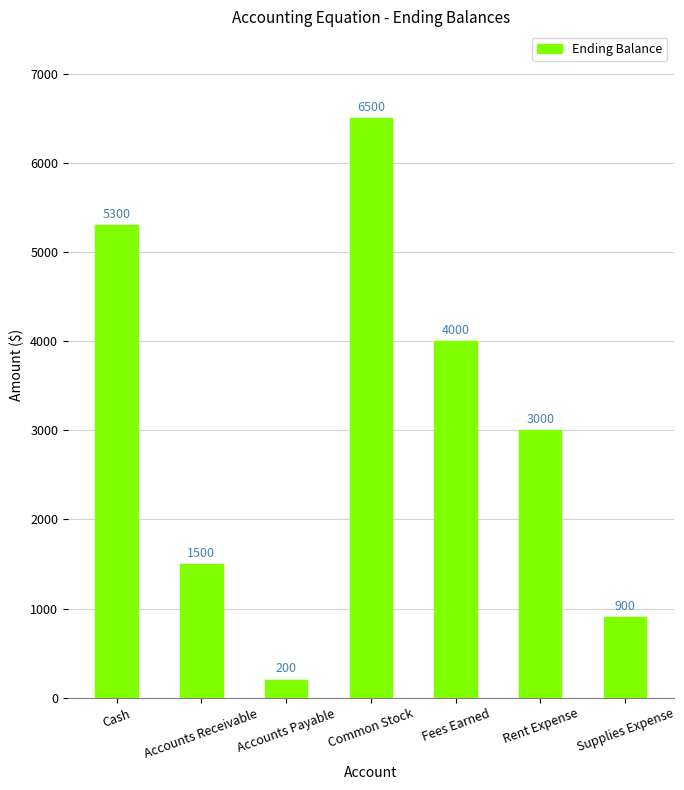

Reading left to right, transcribe all the data shown in this chart.

Cash=5300	Accounts Receivable=1500	Accounts Payable=200	Common Stock=6500	Fees Earned=4000	Rent Expense=3000	Supplies Expense=900